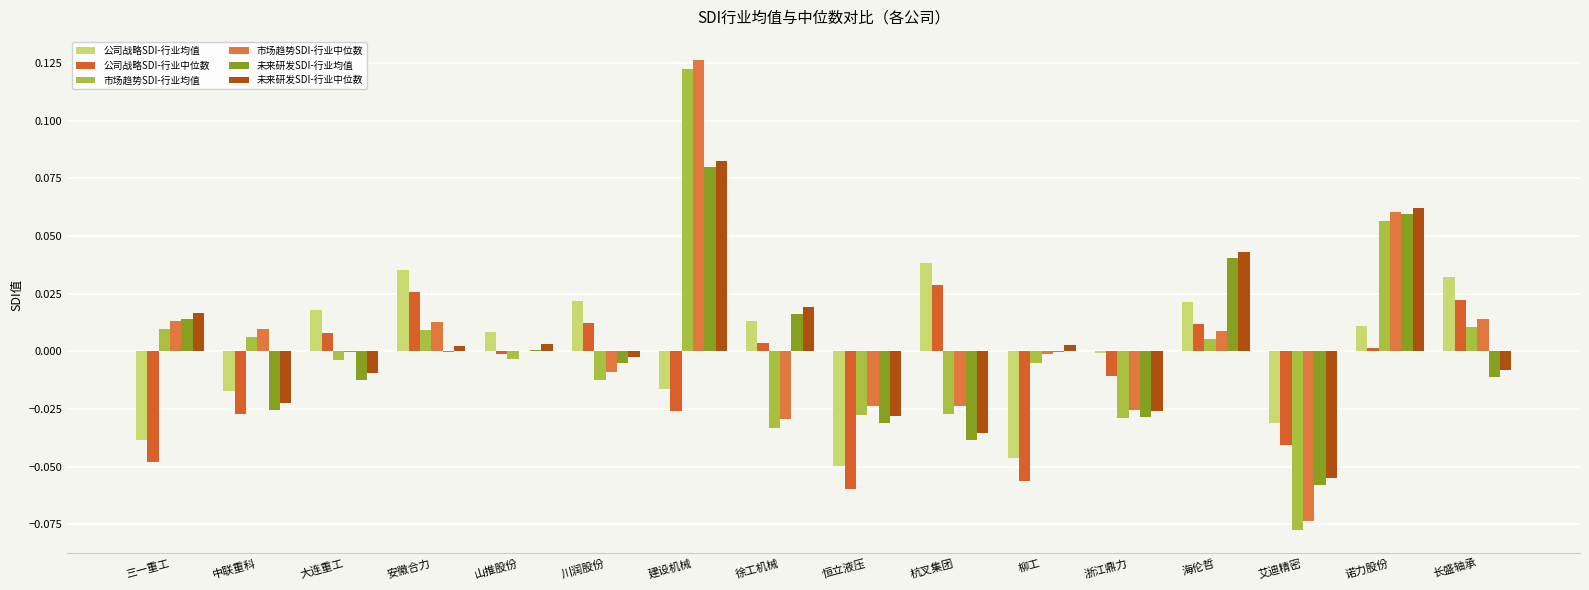

Which category has the highest value across all series?

建设机械